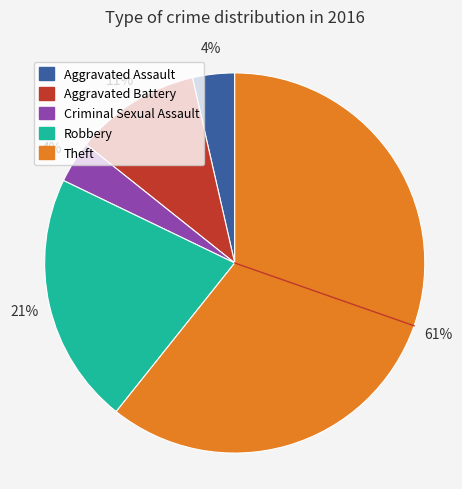

How many slices are in this pie chart?

5